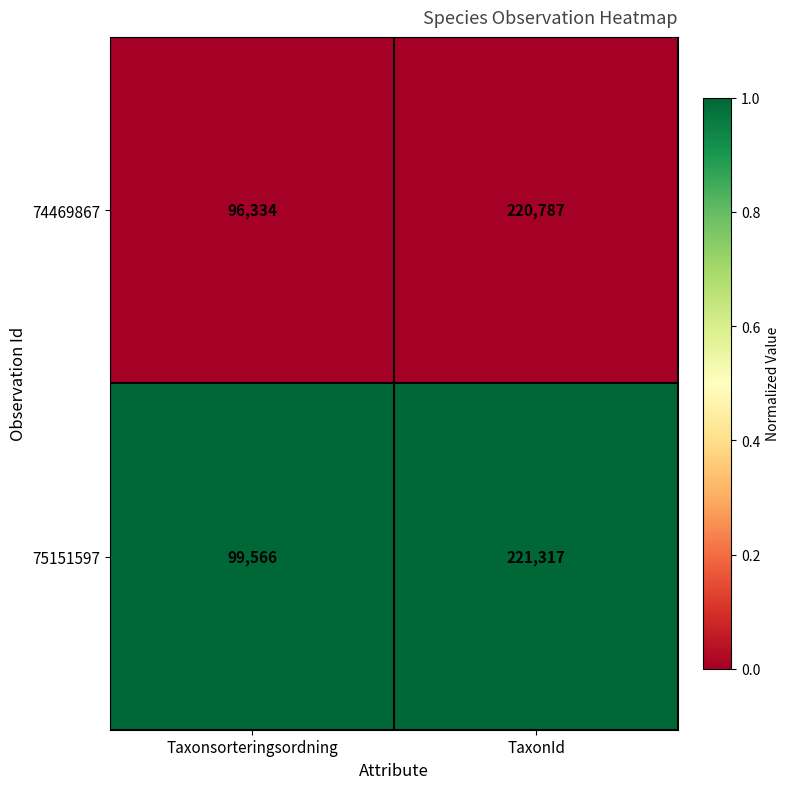

What is the total value across all series at TaxonId?

442104